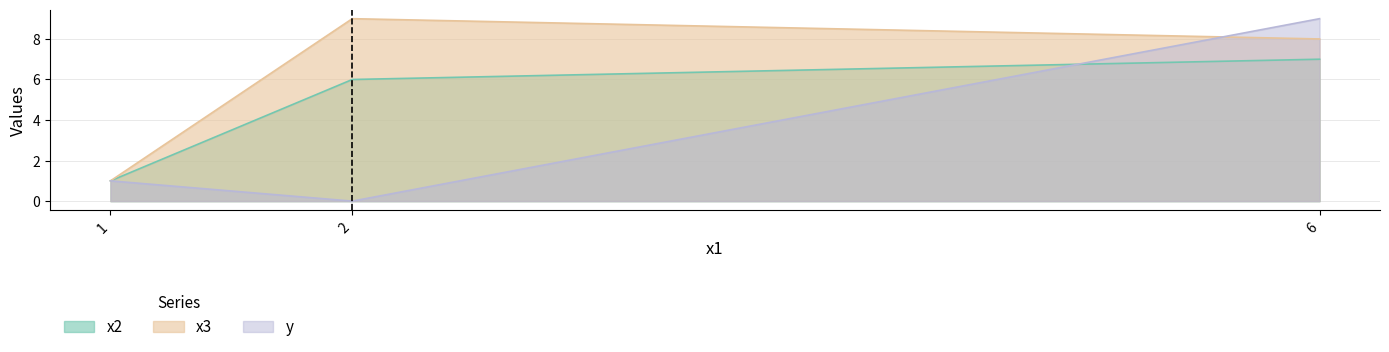

Where does the x2 series first go above 6?

6